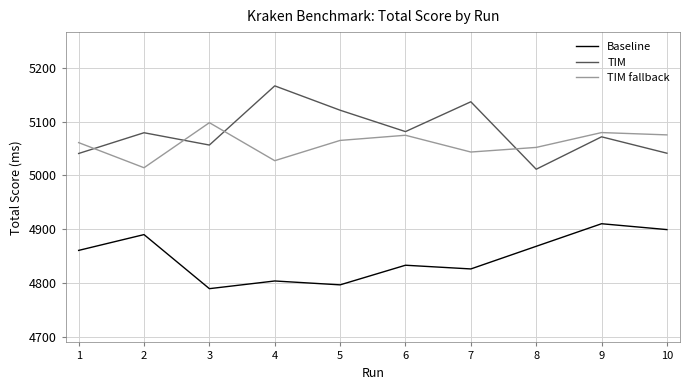

What is the sum of all TIM fallback values?

50592.3